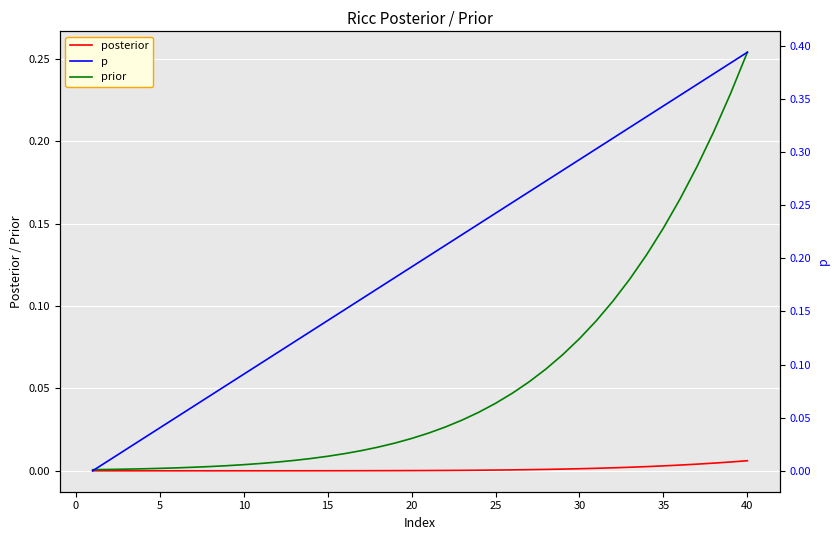

How many values in p are above zero?

39